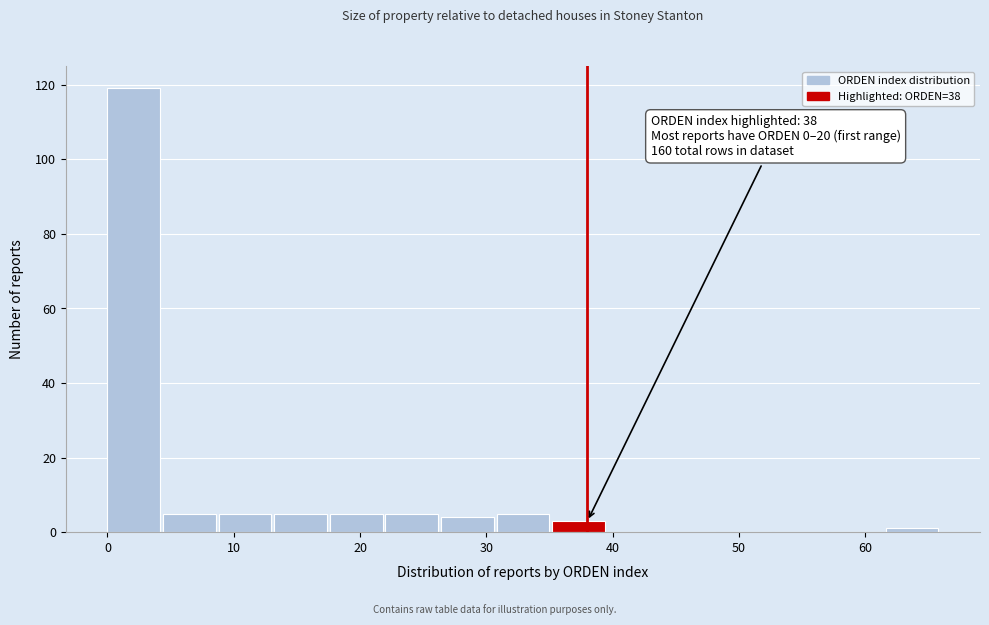

Over which range of the x-axis is the bar tallest?

0.0 to 4.4